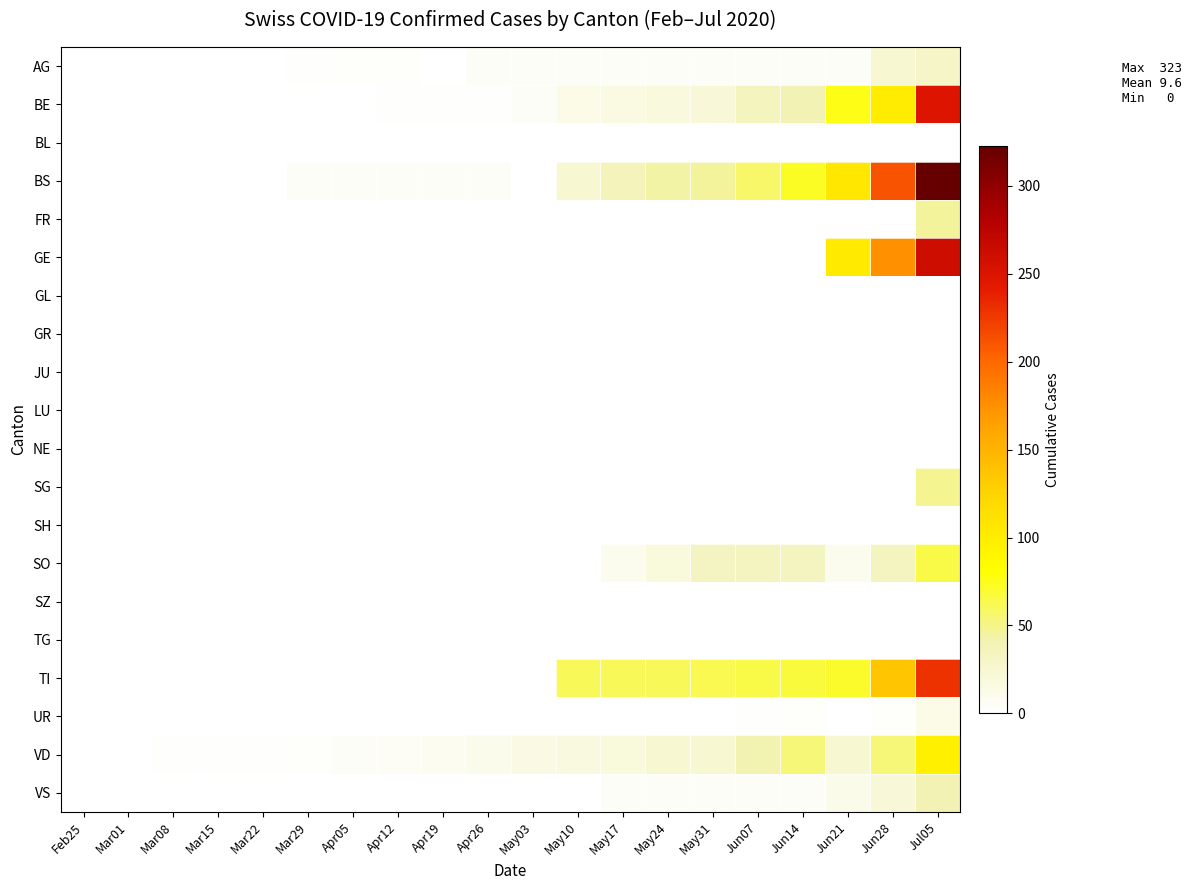

What is the greatest value displayed?

323